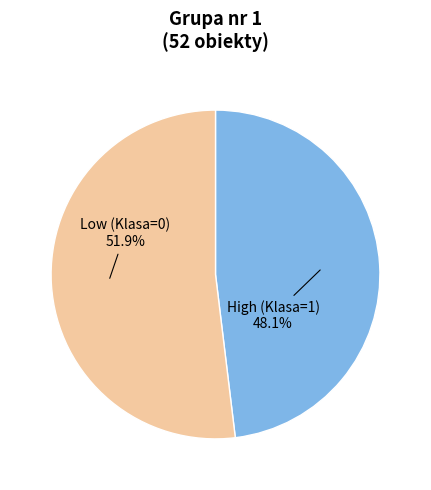

Does any single category account for the majority?

Yes